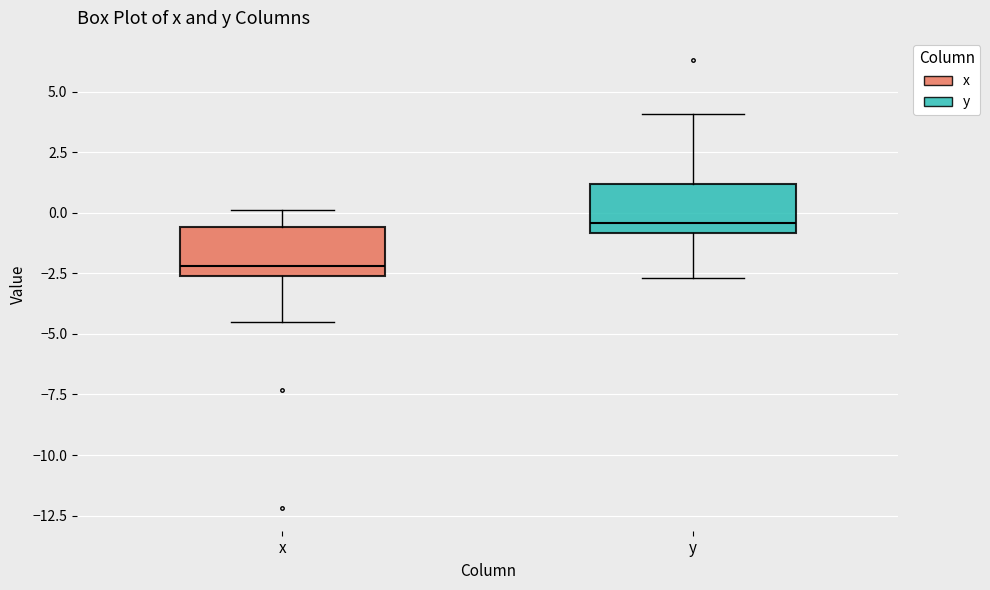

Which box has the highest median line?

y